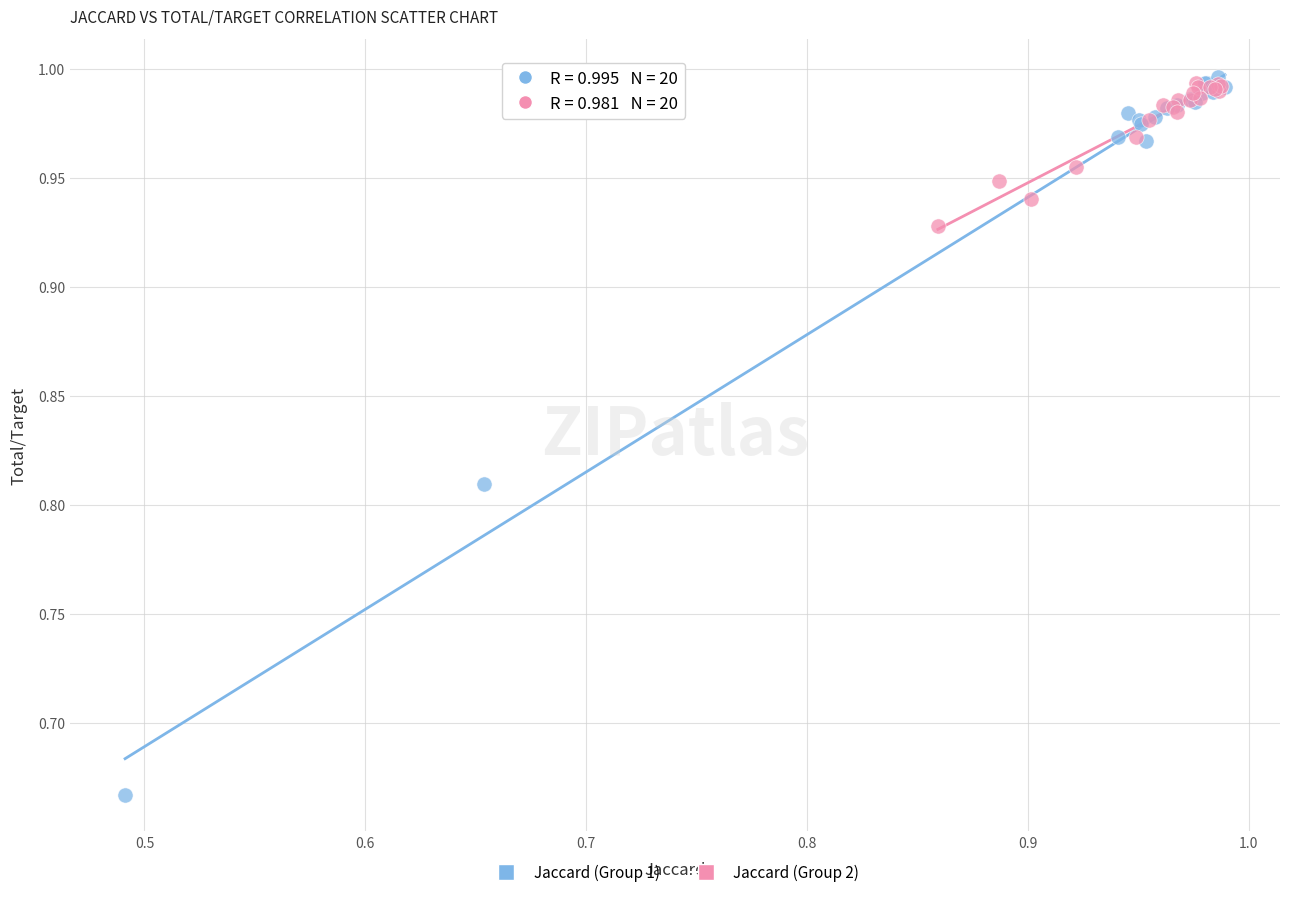

Which series reaches the minimum Y coordinate?

Jaccard (Group 1)